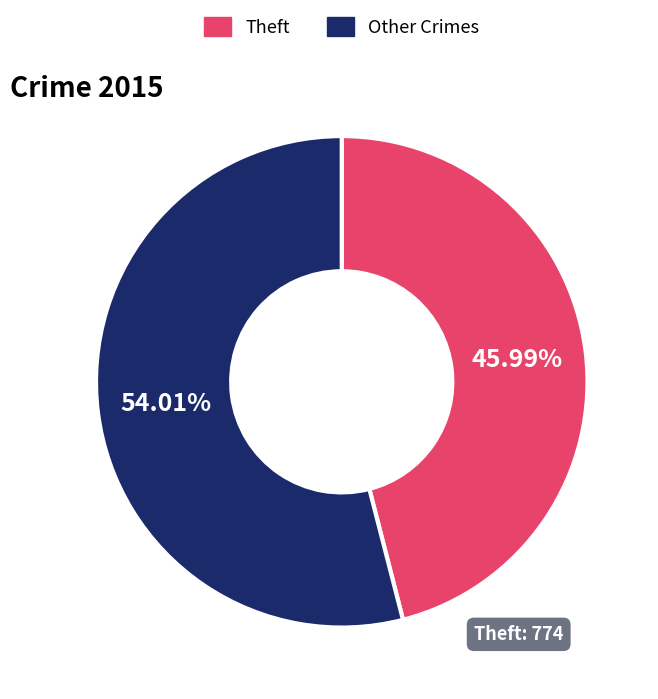

Which category has the smallest portion of the pie?

Theft